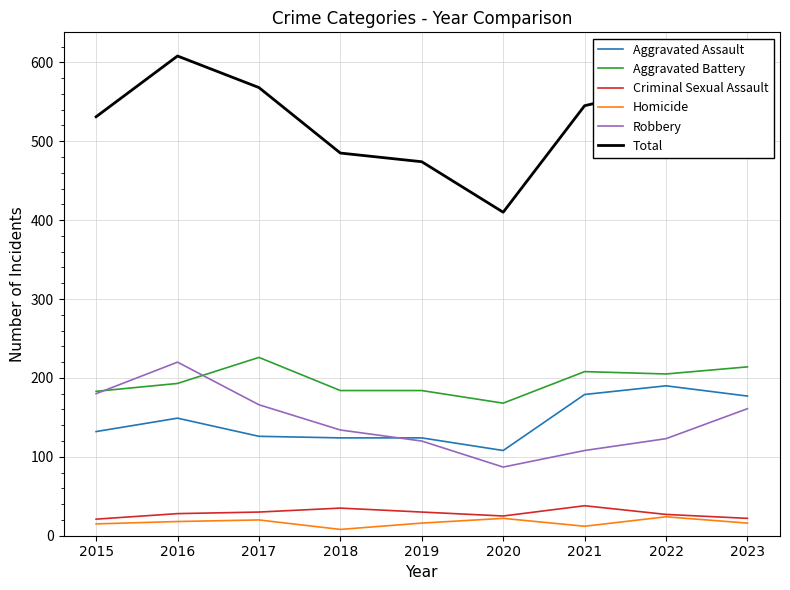

True or false: Aggravated Assault and Aggravated Battery cross at least once.

False